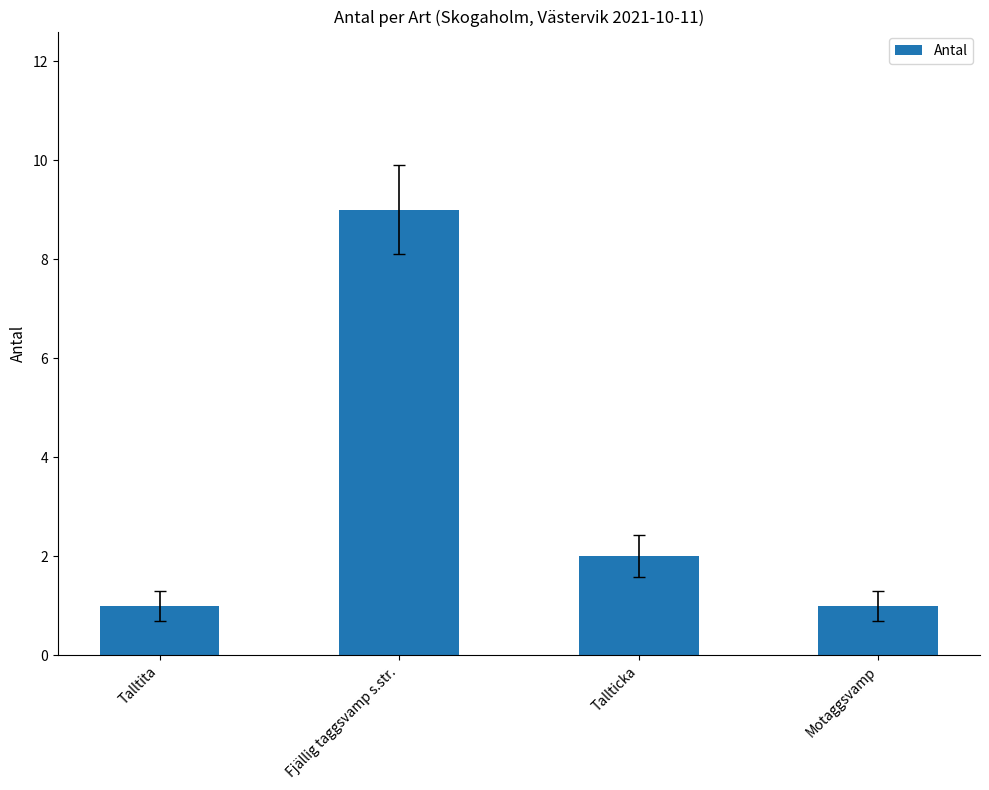

Reading left to right, transcribe all the data shown in this chart.

Talltita=1	Fjällig taggsvamp s.str.=9	Tallticka=2	Motaggsvamp=1